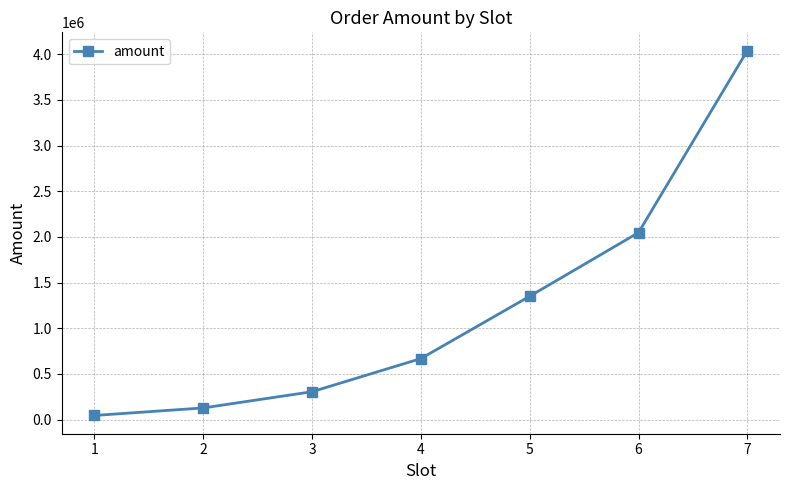

What is the sum of the values at 4 and 3?

972000